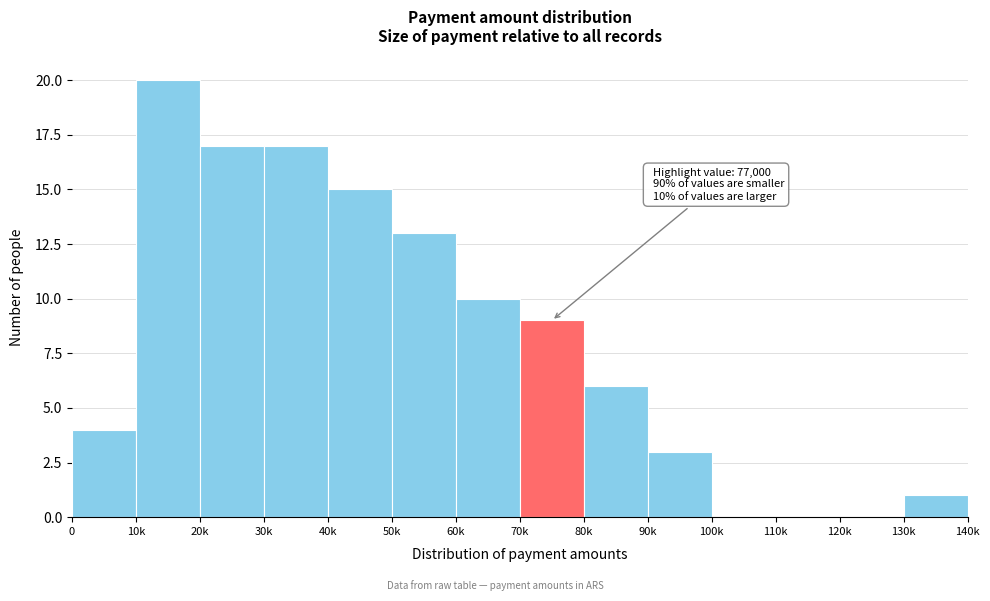

Reading left to right, what are all the values shown in this chart?

0=4	10k=20	20k=17	30k=17	40k=15	50k=13	60k=10	70k=9	80k=6	90k=3	100k=0	110k=0	120k=0	130k=1